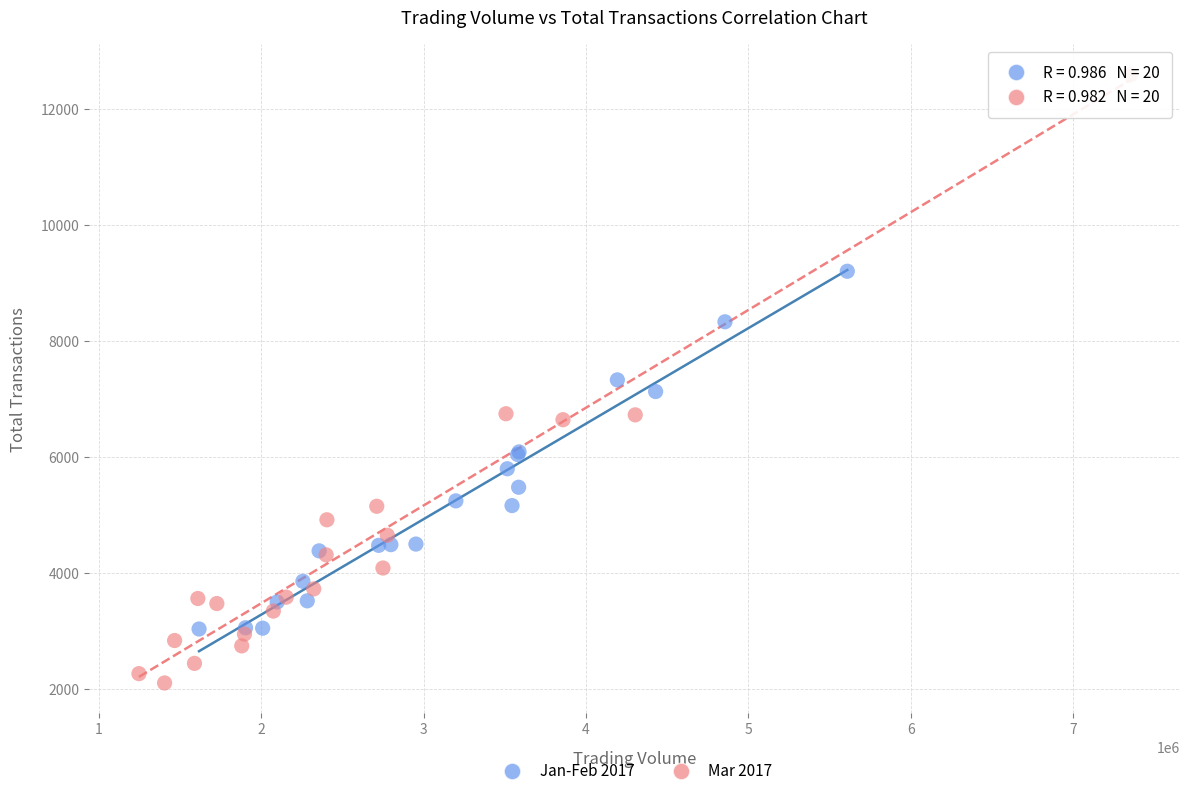

What are all the series names shown in the legend?

Jan-Feb 2017, Mar 2017